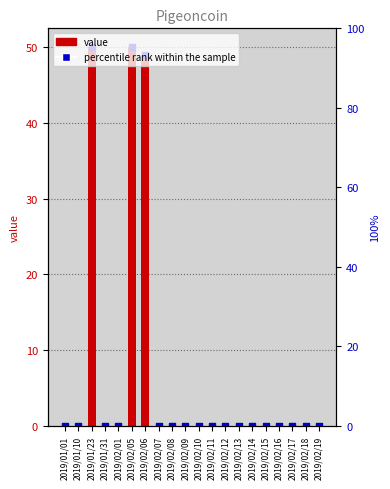

At which category is the sum across all series the highest?

2019/01/23